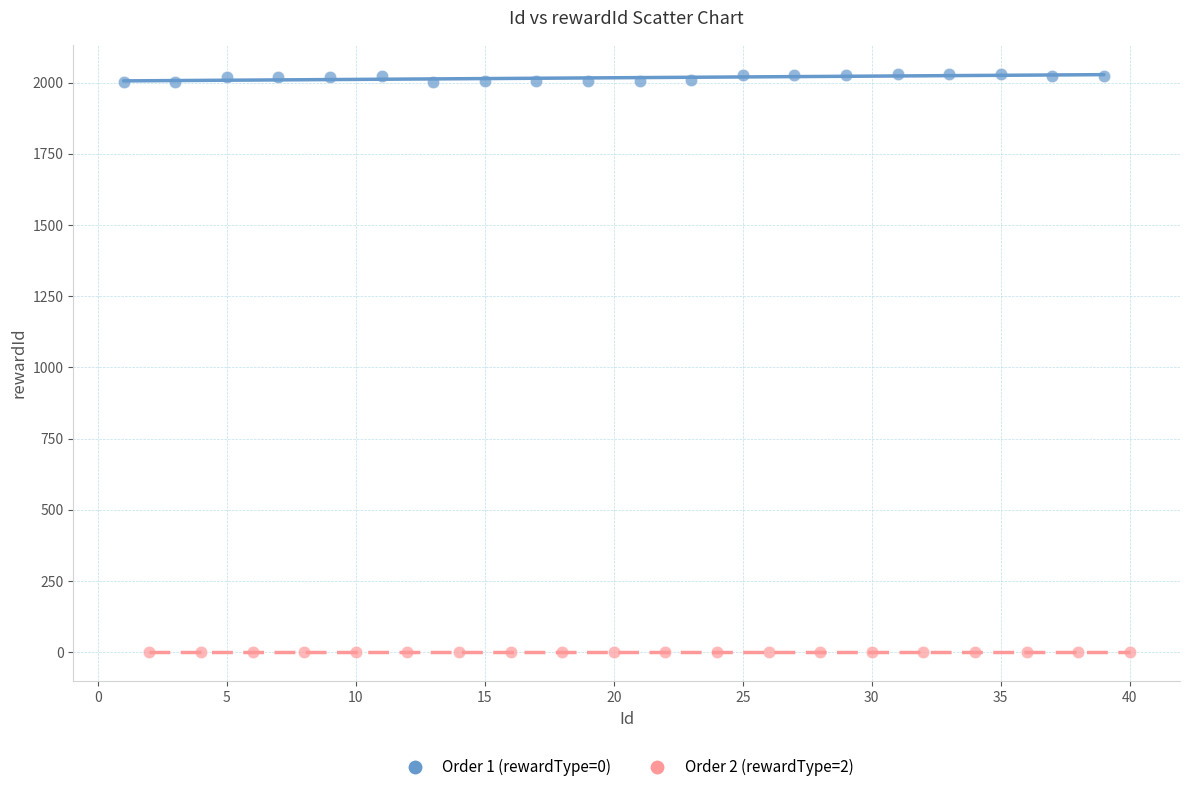

Which series contains the lowest Y value?

Order 2 (rewardType=2)